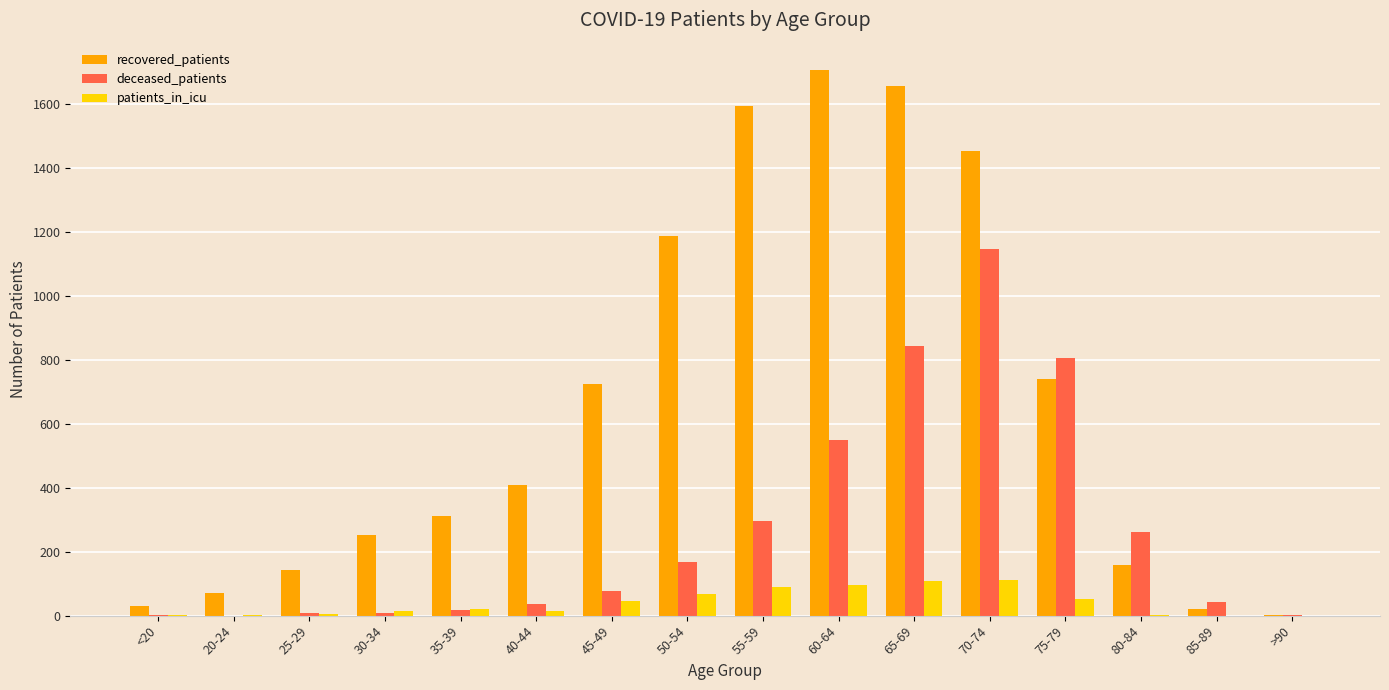

What is the sum of all recovered_patients values?

10470